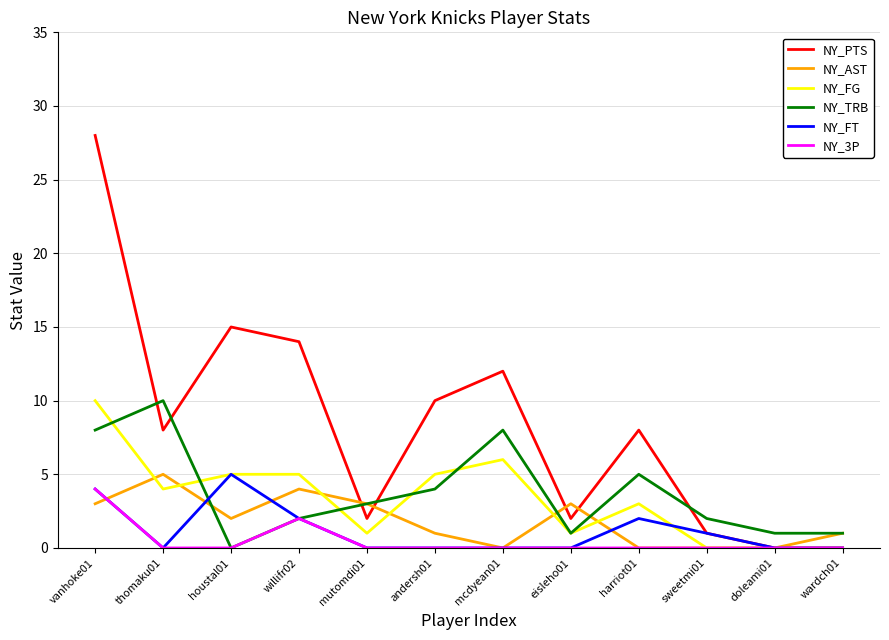

What is the highest value of the NY_FT series?

5